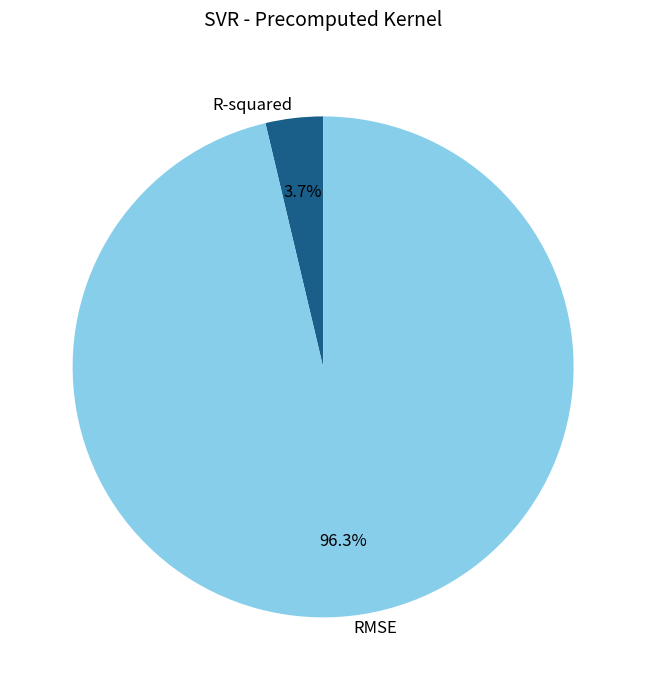

How many segments does this pie chart have?

2